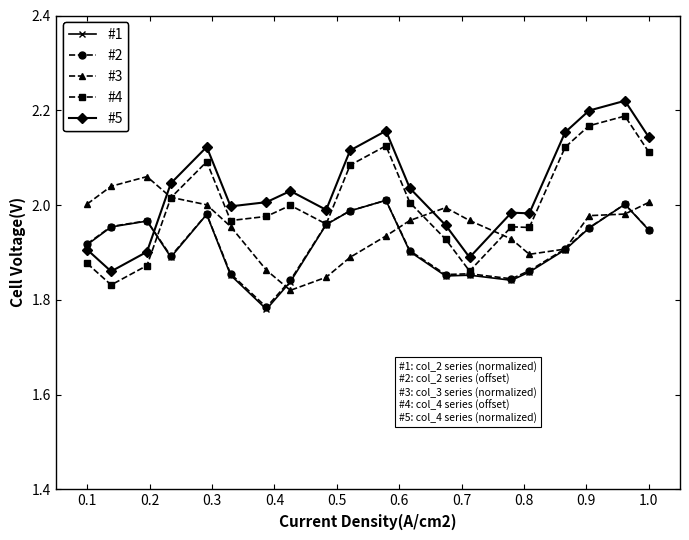

Which series has the widest spread of values?

#5